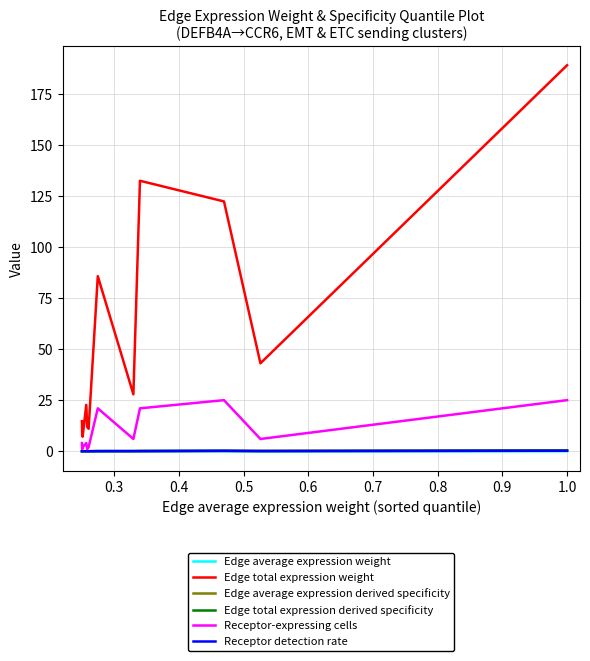

Which series has the widest spread of values?

Edge total expression weight